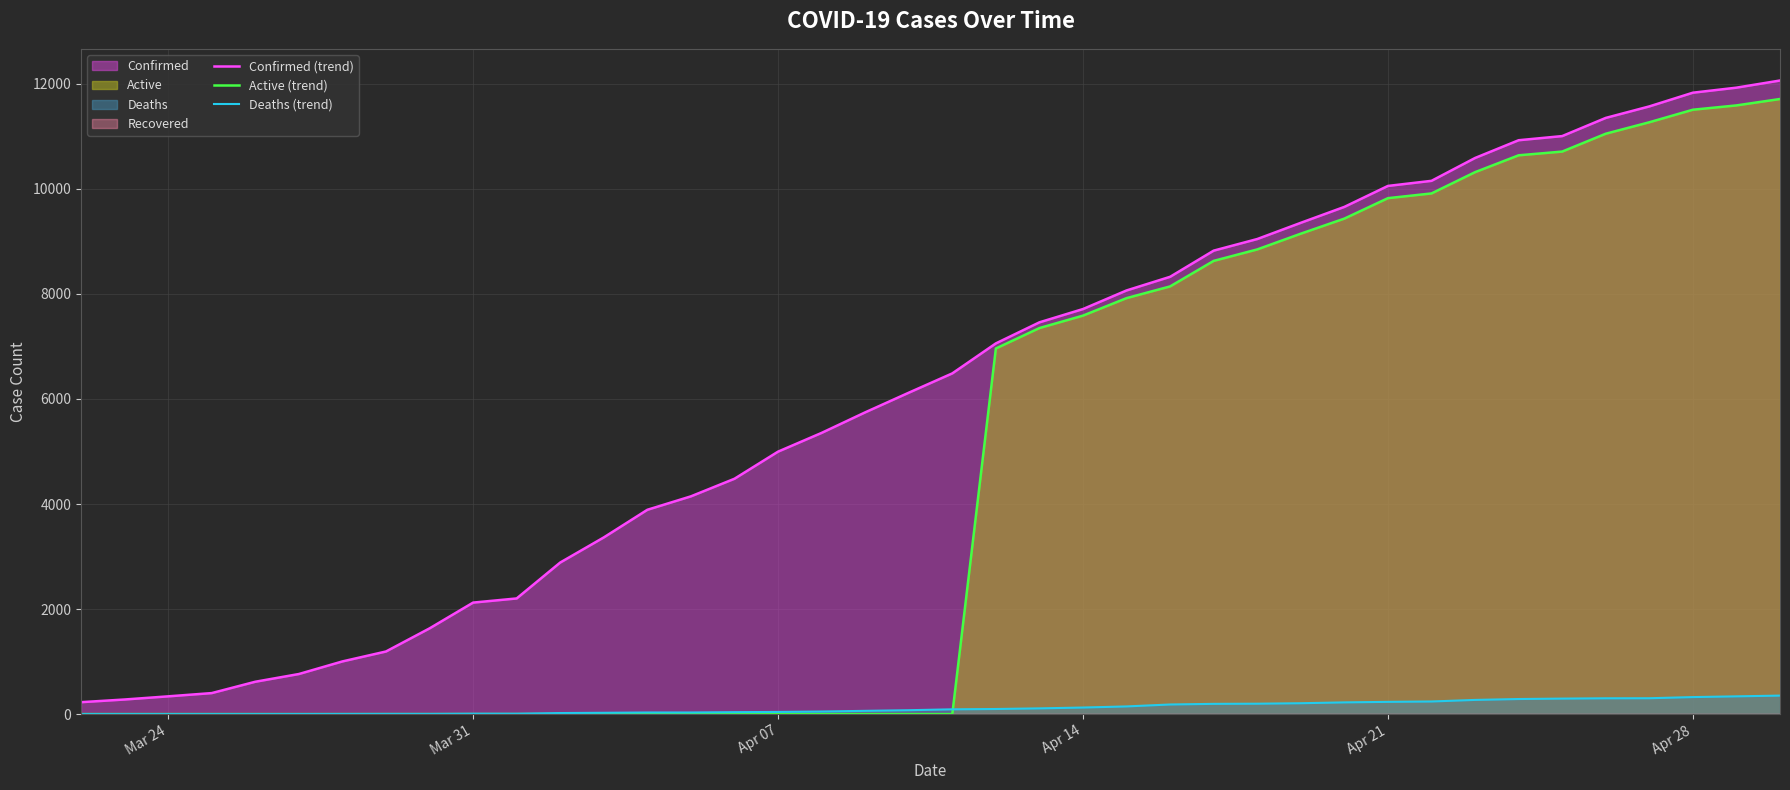

What is the highest value of the Deaths (trend) series?

352